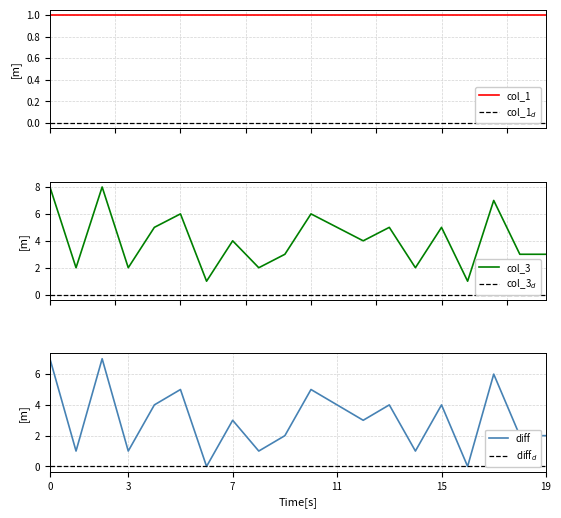

Rank the series at 19 from lowest to highest value.

col_1_d, col_3_d, diff_d, col_1, diff, col_3